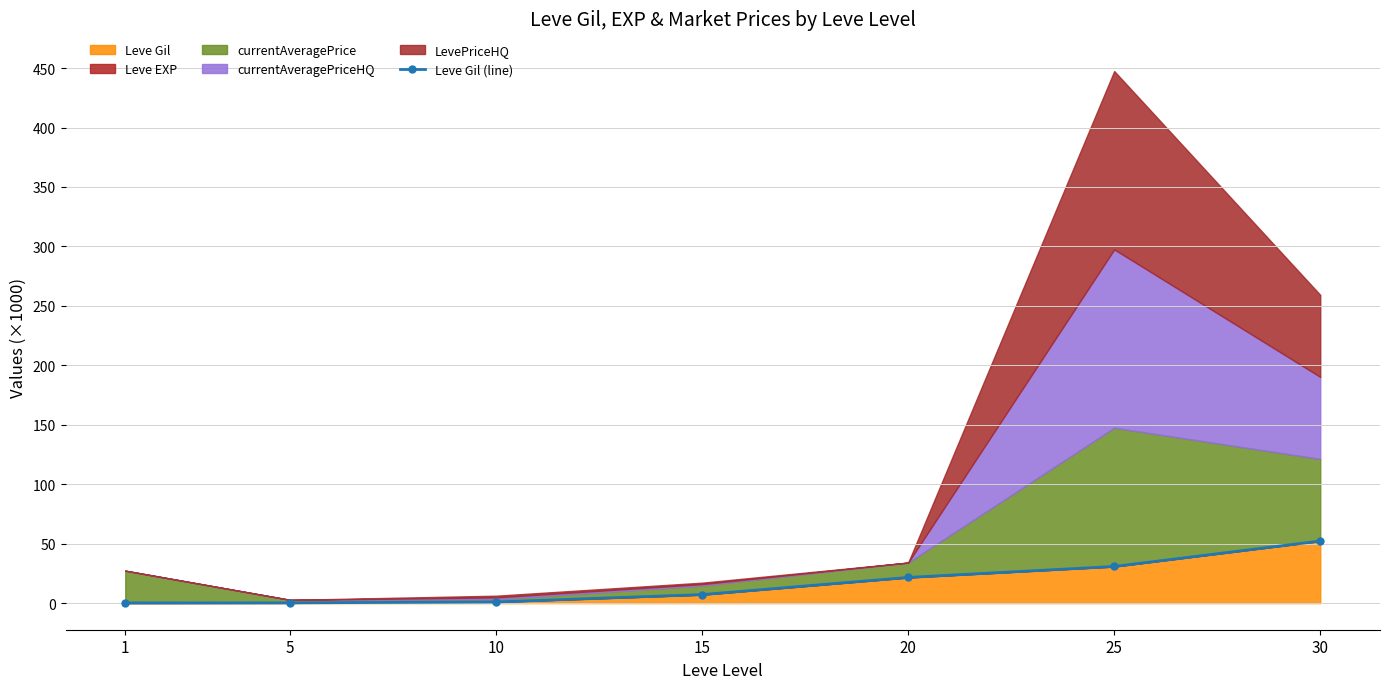

The value at 20 is 21.6. True or false?

True